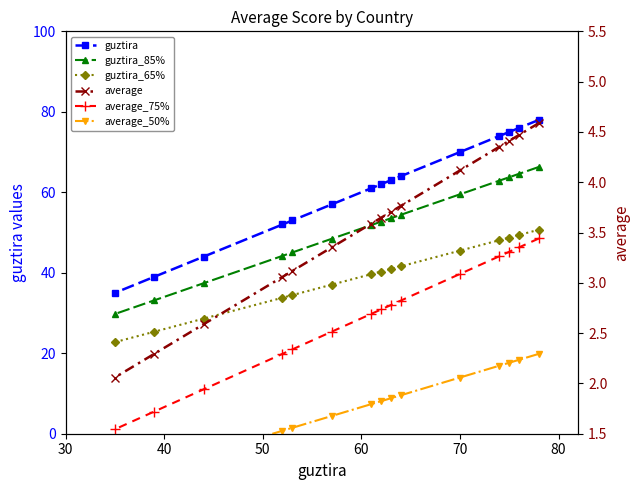

Count the number of data series in this chart.

6